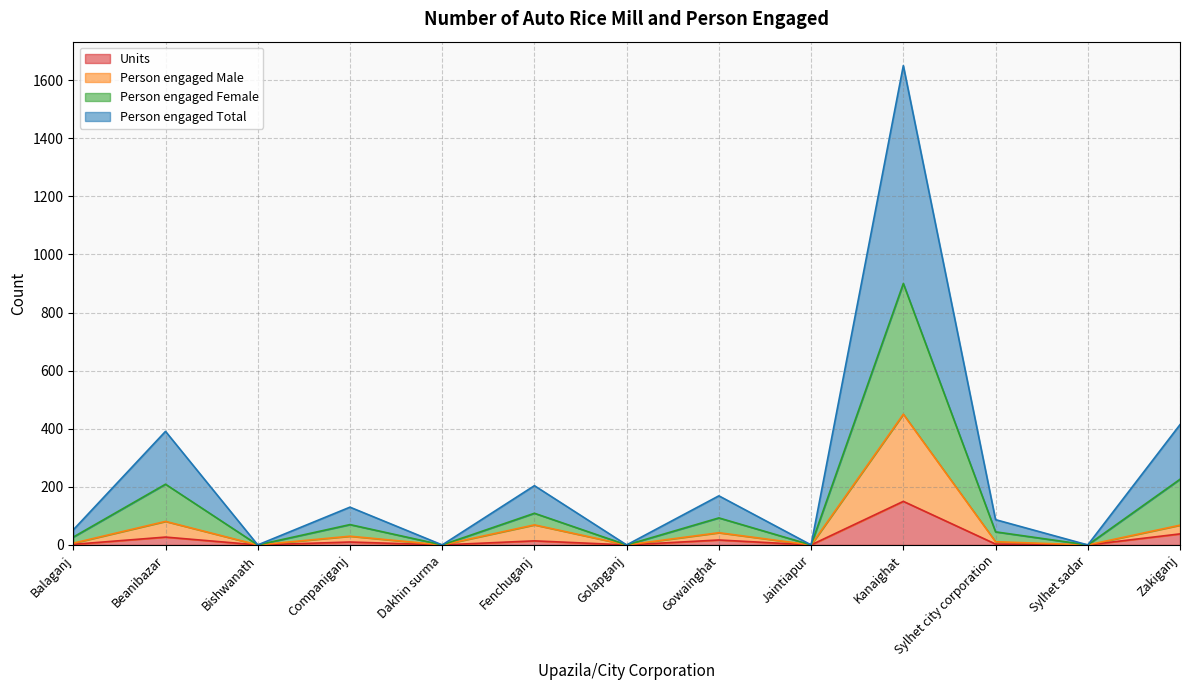

How many categories are shown in the chart?

13